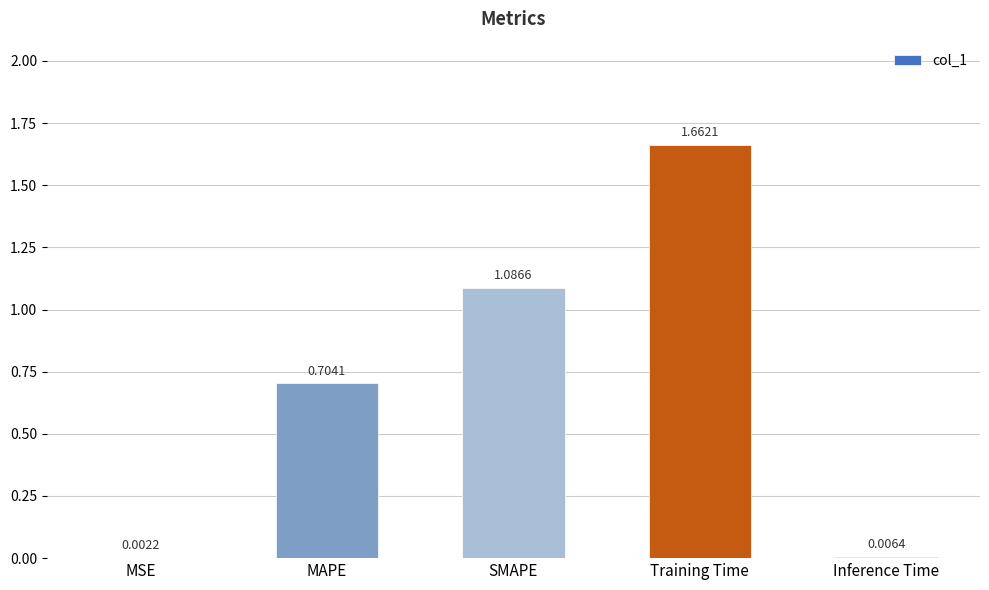

What is the change in value from MAPE to SMAPE?

+0.4